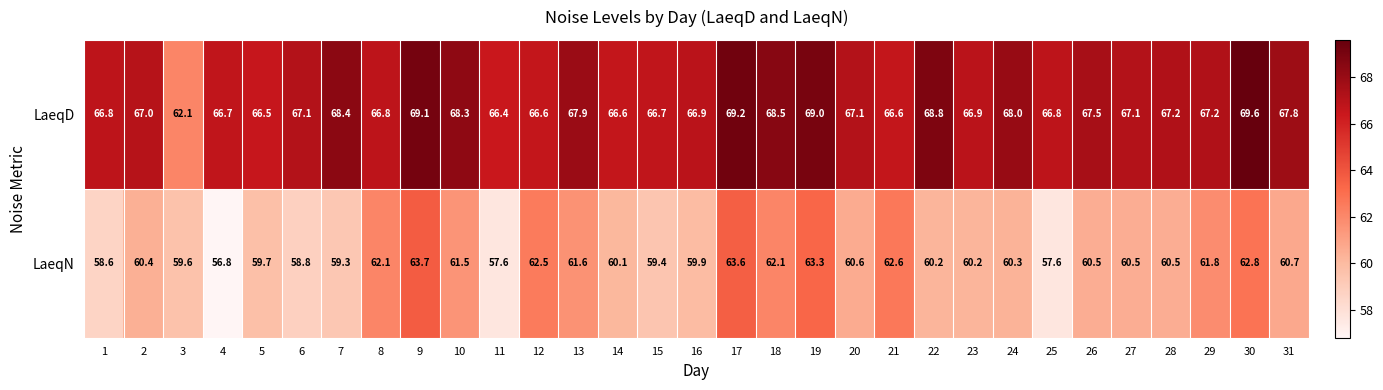

At 7, list the series in order from smallest to largest.

LaeqN, LaeqD